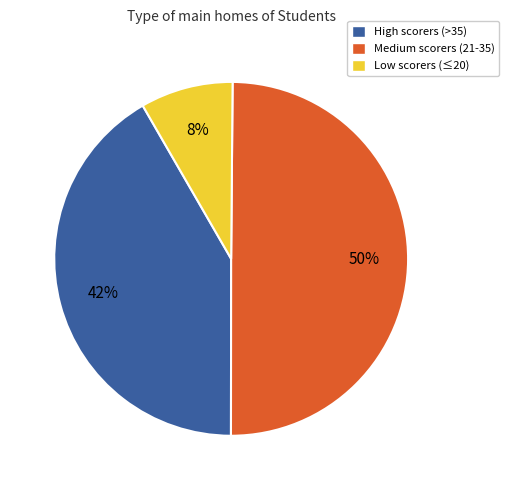

To the nearest percent, what is the average slice percentage?

33%